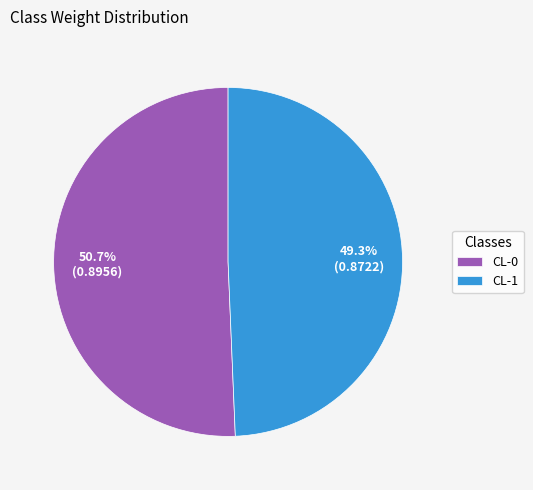

To the nearest percent, what percentage of the pie is CL-0?

51%